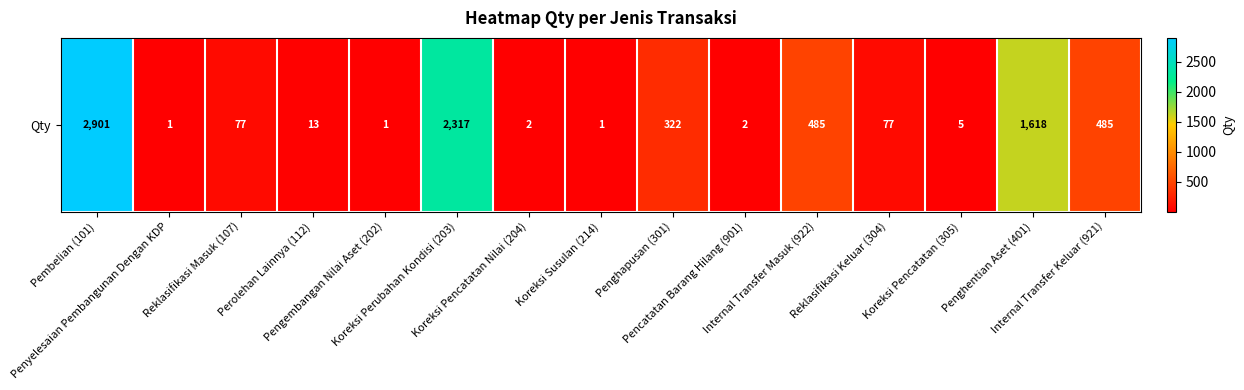

What is the sum of all values?

8307